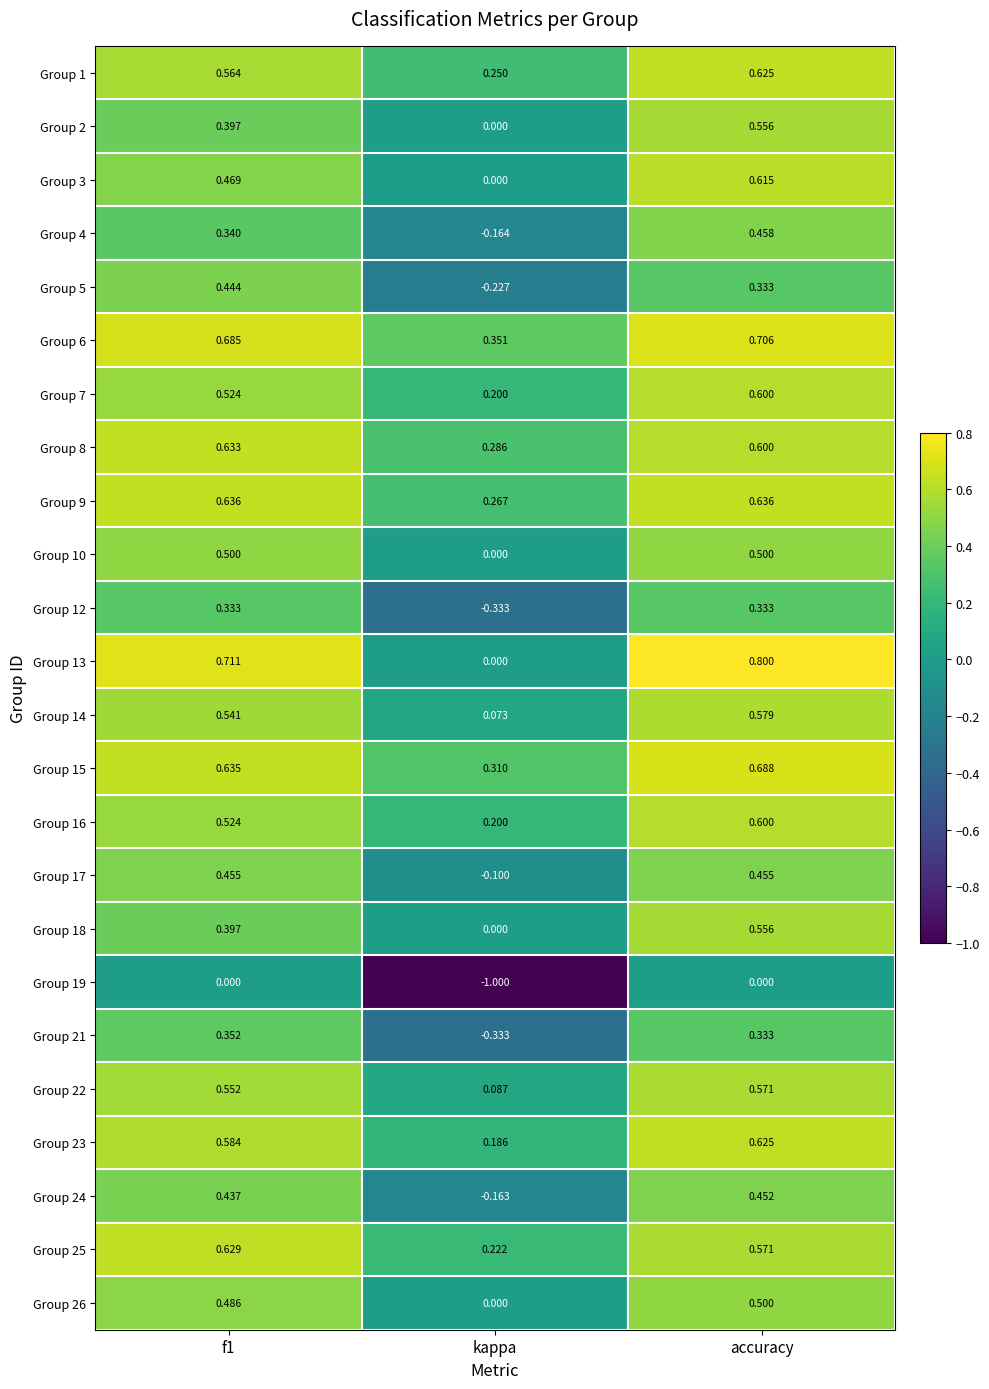

At how many categories does at least one series exceed 0?

3